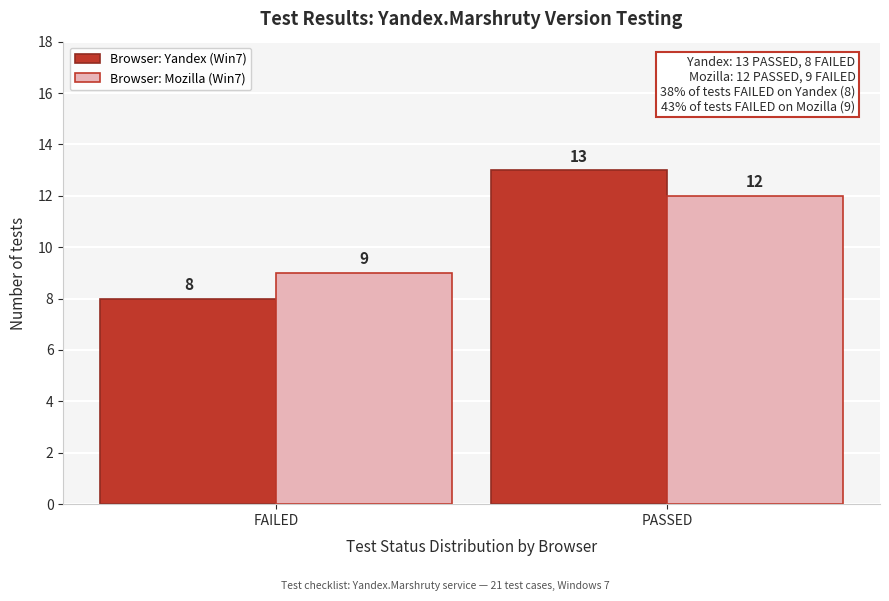

Reading right to left, list all the values displayed in this chart.

Browser: Yandex (Win7): PASSED=13	FAILED=8
Browser: Mozilla (Win7): PASSED=12	FAILED=9